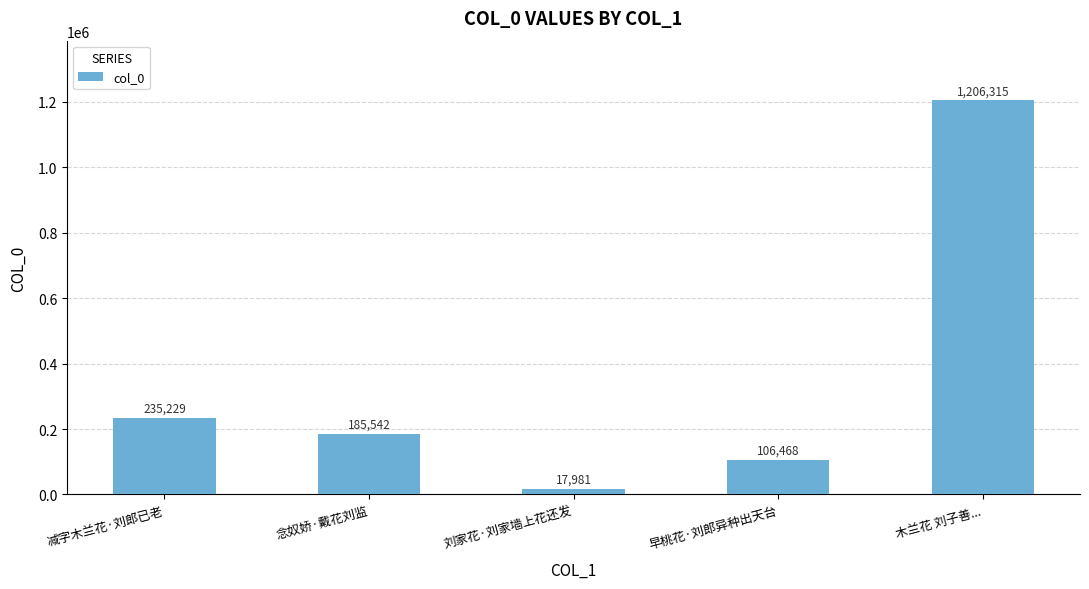

Is it true that the value at 减字木兰花·刘郎已老 is 83744?

False